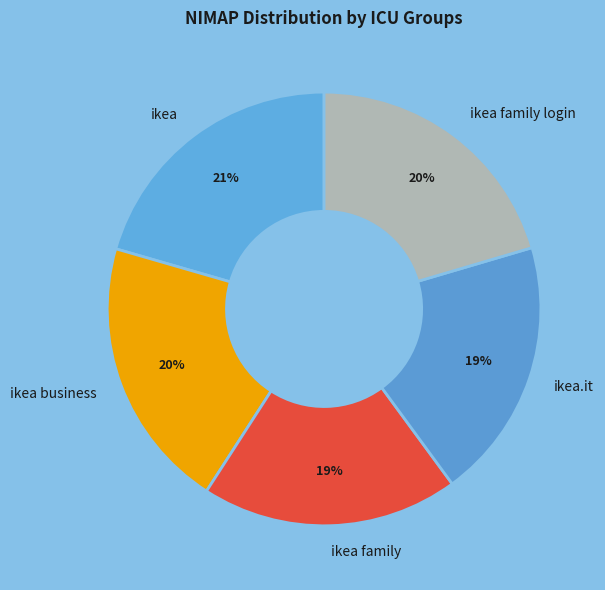

Between ikea.it and ikea business, which is larger?

ikea business